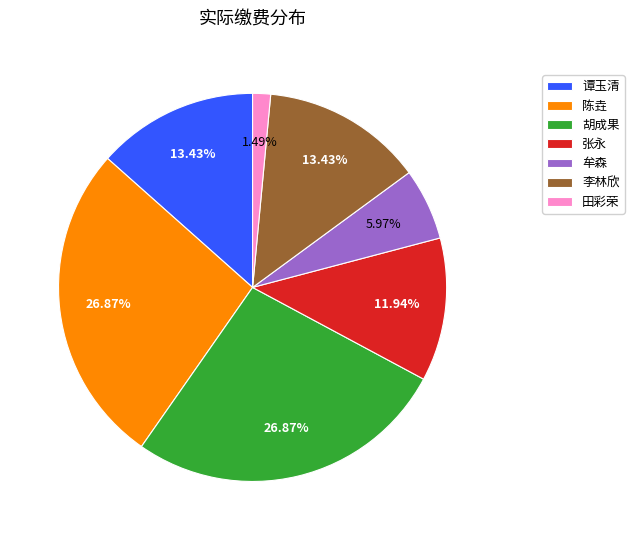

Approximately how many times larger is the value at 胡成果 compared to 李林欣?

2.0